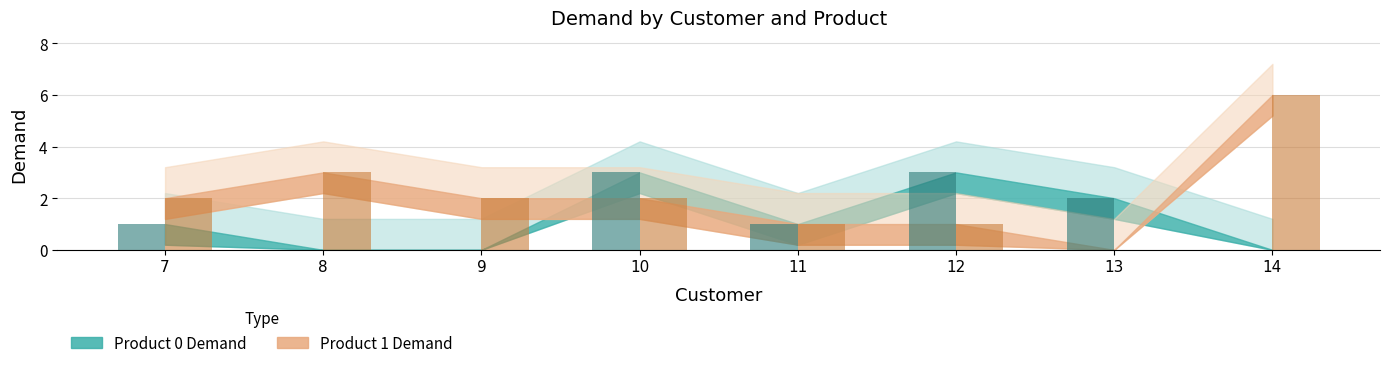

What is the spread (max minus min) of values at 13?

2